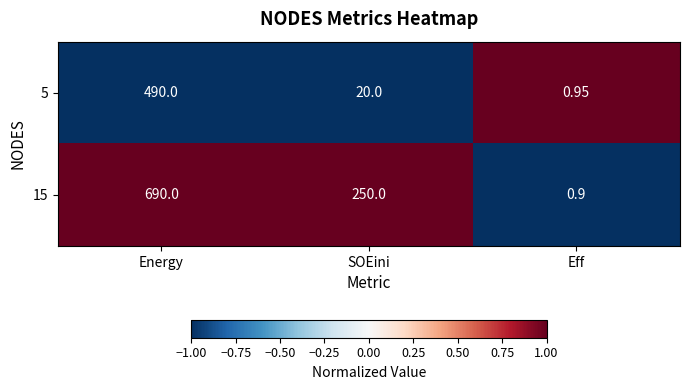

At which label does 15 first exceed 250?

Energy